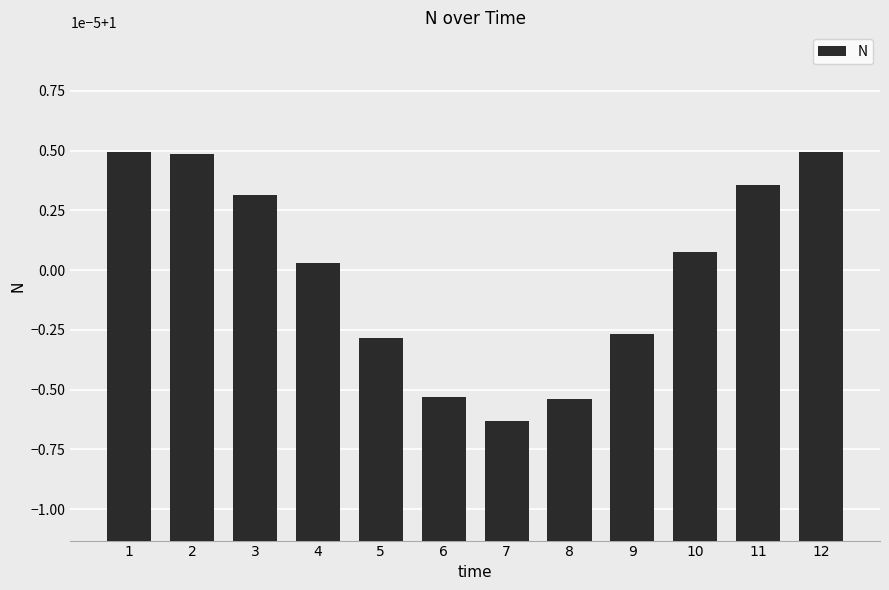

Read the value at 5.

1.0